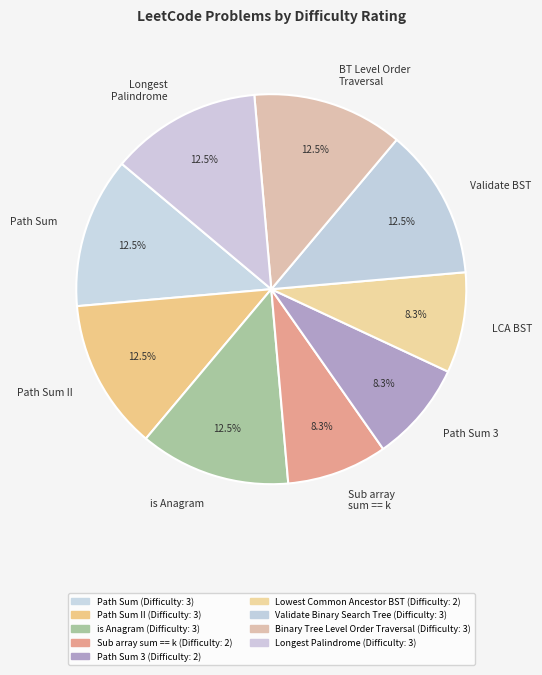

What is the ratio of the value at Path Sum II to the value at Path Sum 3?

1.5